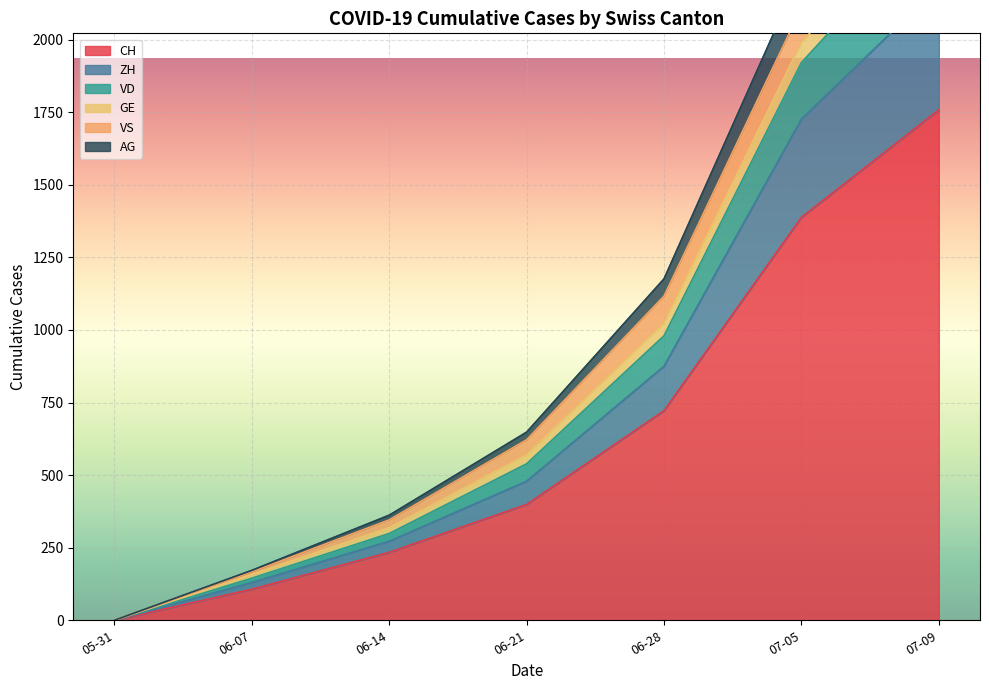

What is the value of the GE point at the 2nd from the left?

172